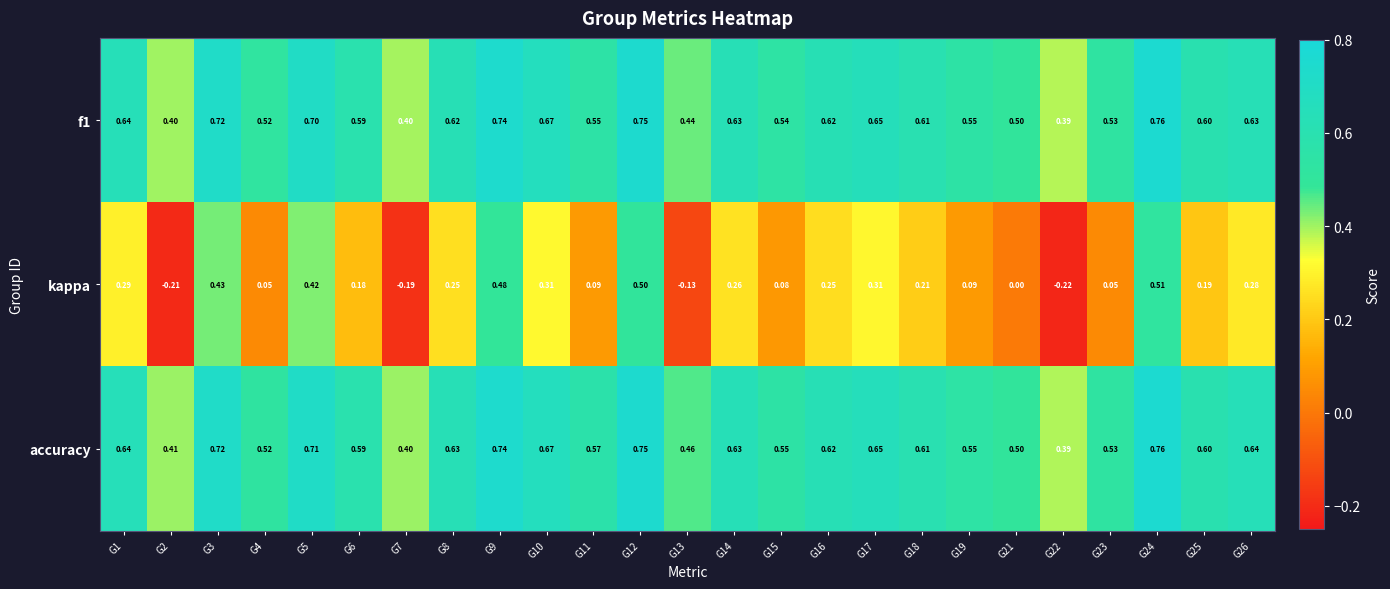

Which series changed the most between G2 and G17?

kappa